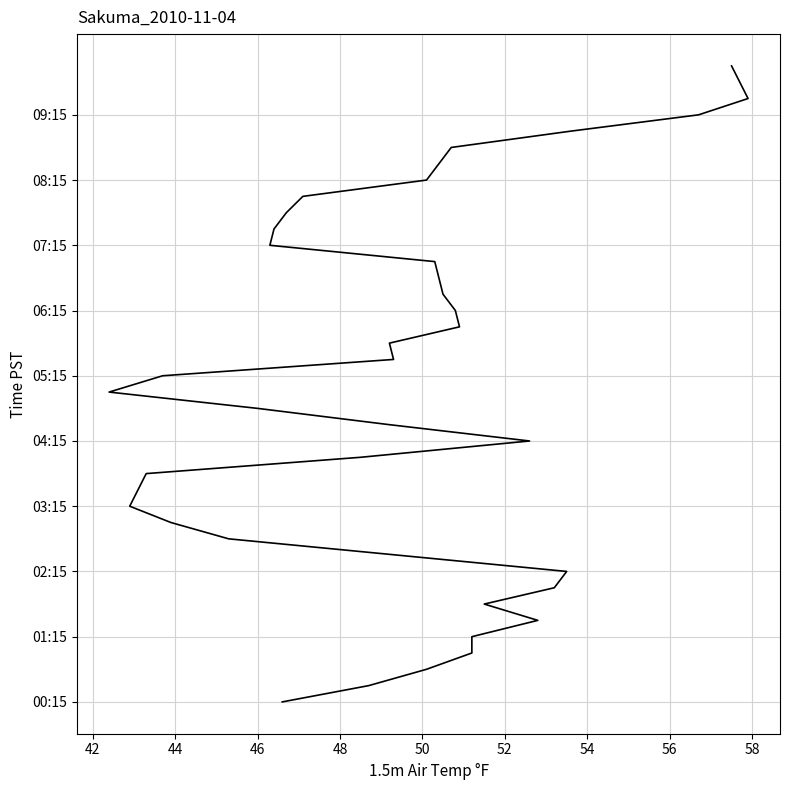

Is it true that the value at 44 is 2?

True